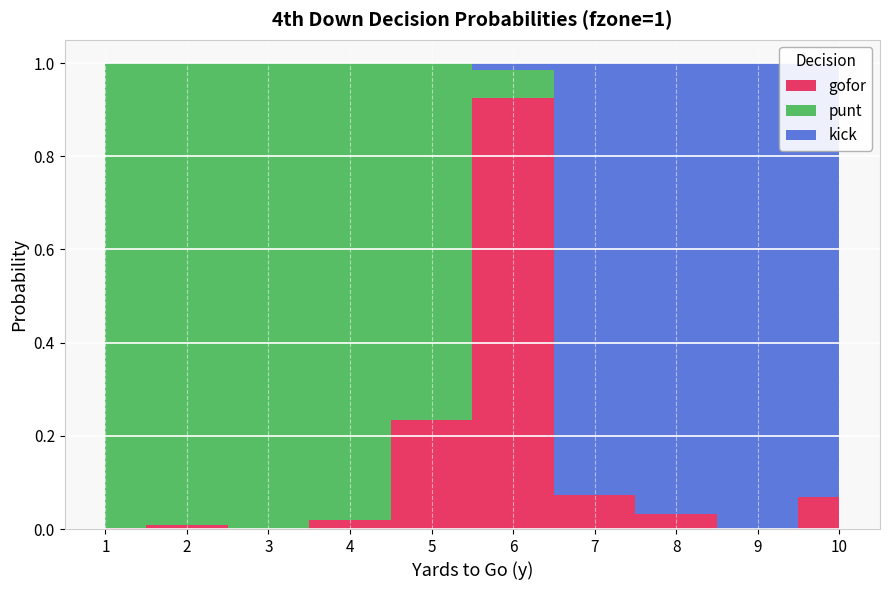

Reading left to right, list all the values displayed in this chart.

gofor: 1=0.0	2=0.0	3=0.0	4=0.0	5=0.2	6=0.9	7=0.1	8=0.0	9=0.0	10=0.1
punt: 1=1.0	2=1.0	3=1.0	4=1.0	5=0.8	6=0.1	7=0.0	8=0.0	9=0.0	10=0.0
kick: 1=0.0	2=0.0	3=0.0	4=0.0	5=0.0	6=0.0	7=0.9	8=1.0	9=1.0	10=0.9